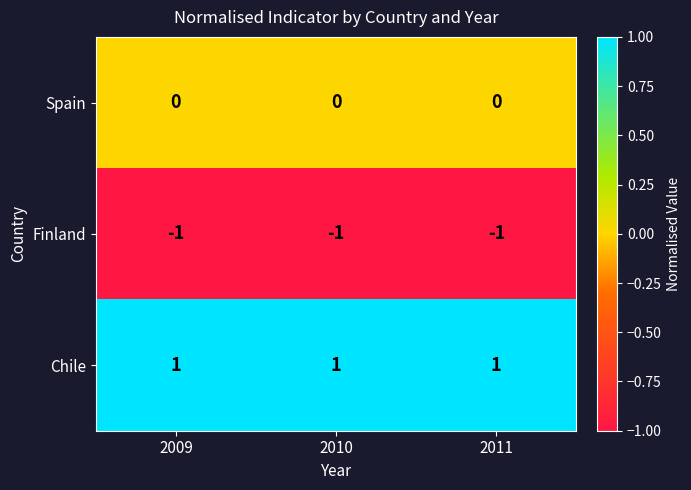

Rank the series by their maximum value, from highest to lowest.

Chile, Spain, Finland